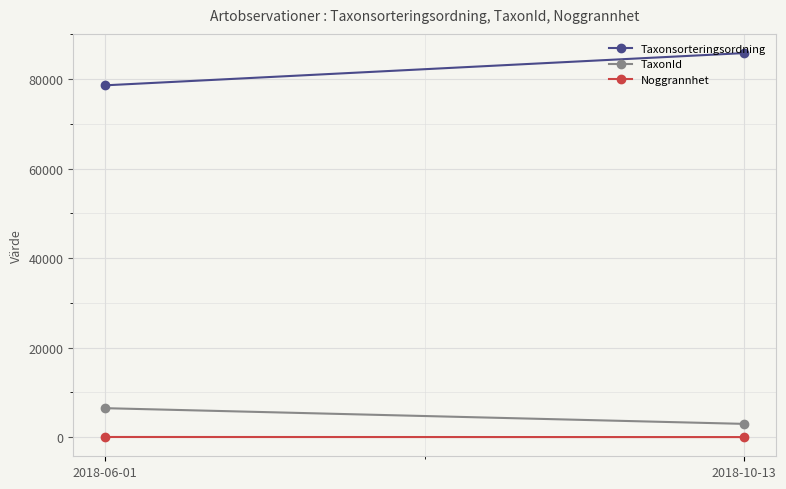

What is the sum of all TaxonId values?

9418